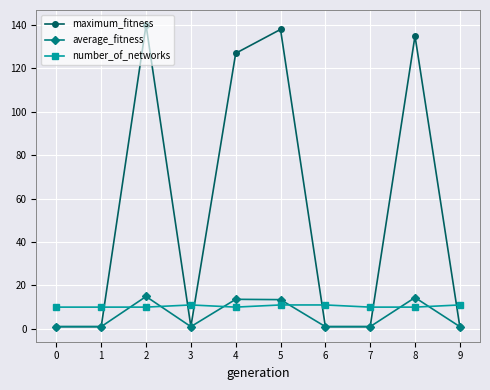

What is the average value of the number_of_networks series?

10.4